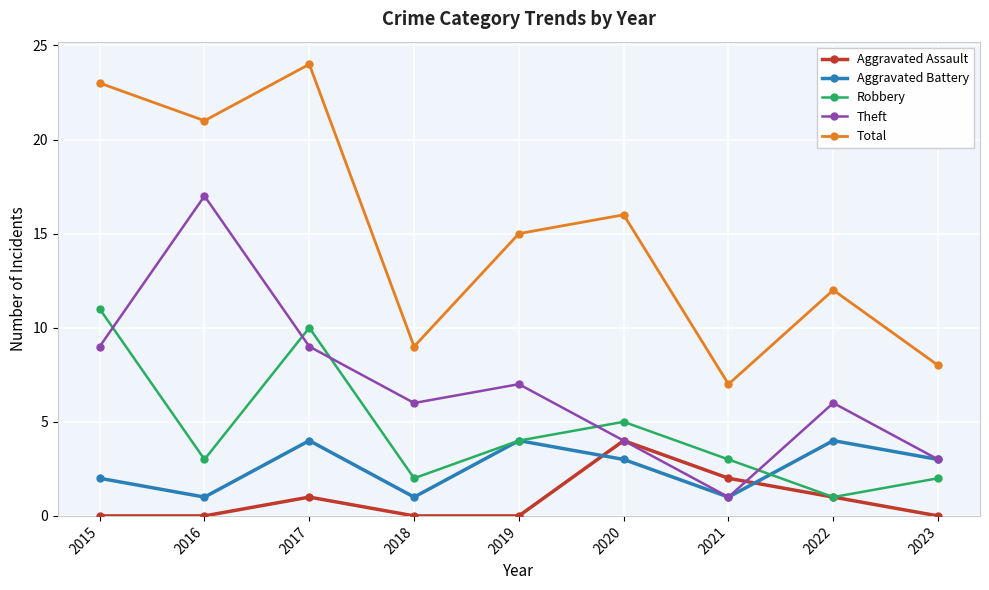

What is the maximum value for Robbery?

11